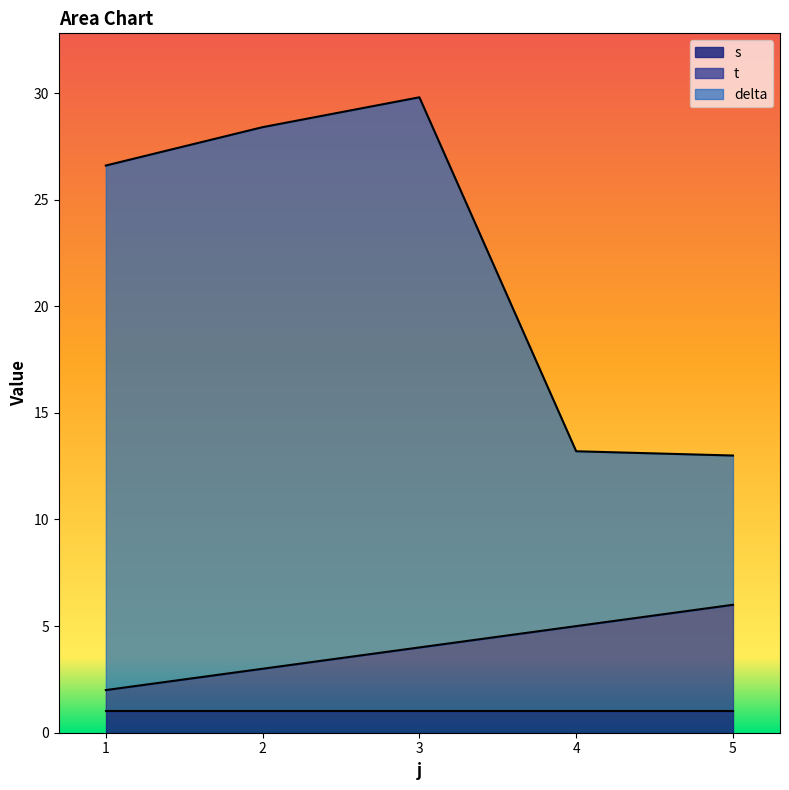

Which series changed the most between 2 and 3?

delta